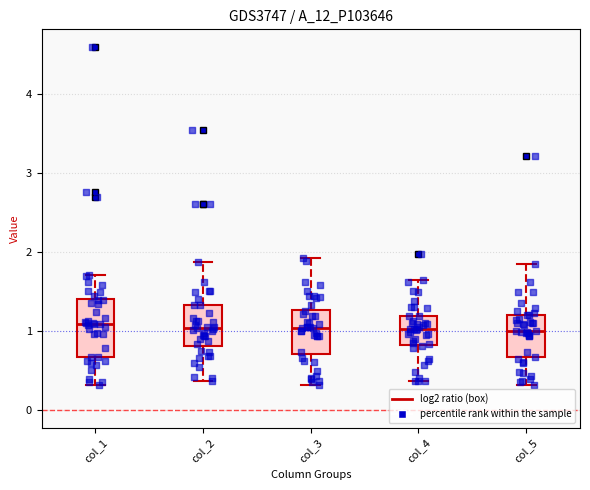

Reading left to right, transcribe this box plot: for each box, give where its median line is, the range the box spans, and where its two whiskers end, as read against the y-axis. The values are not printed on the chart, so give them approximately, as read against the axis.

col_1: median 1.1, box 0.7 to 1.4, whiskers 0.3 to 1.7
col_2: median 1.0, box 0.8 to 1.3, whiskers 0.4 to 1.9
col_3: median 1.0, box 0.7 to 1.3, whiskers 0.3 to 1.9
col_4: median 1.0, box 0.8 to 1.2, whiskers 0.4 to 1.6
col_5: median 1.0, box 0.7 to 1.2, whiskers 0.3 to 1.9